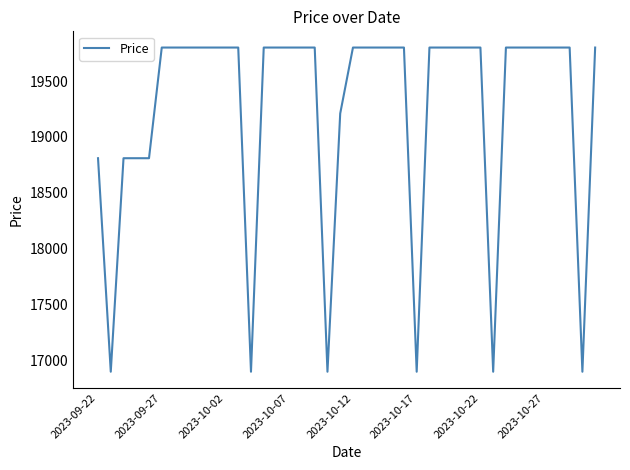

What is the maximum value shown in the chart?

19800